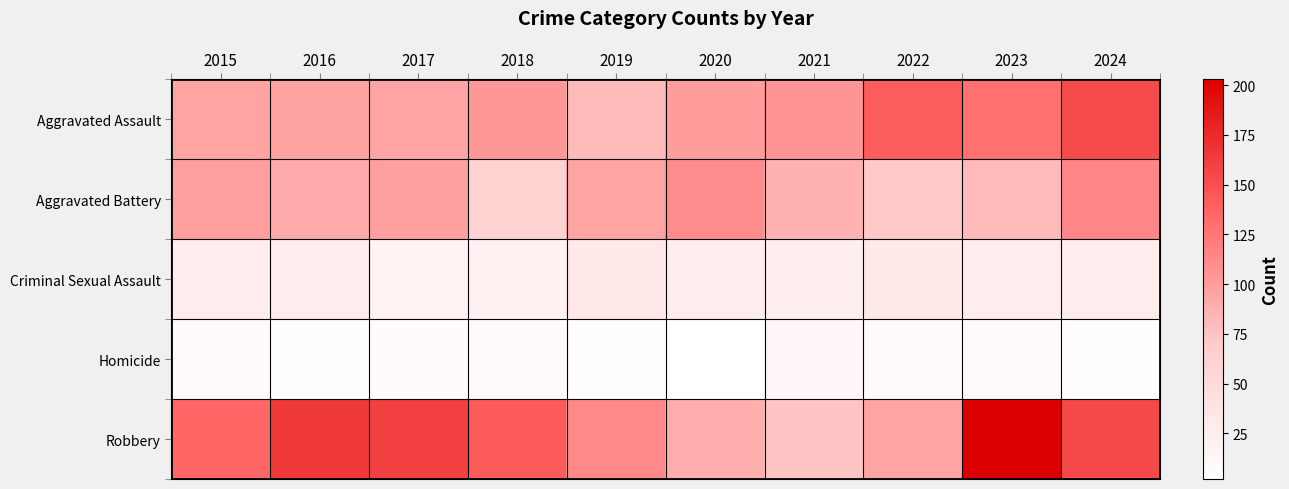

Reading left to right, list all the values displayed in this chart.

Aggravated Assault: 2015=96	2016=97	2017=95	2018=104	2019=81	2020=100	2021=105	2022=142	2023=129	2024=153
Aggravated Battery: 2015=99	2016=91	2017=98	2018=61	2019=96	2020=111	2021=86	2022=71	2023=81	2024=115
Criminal Sexual Assault: 2015=27	2016=26	2017=19	2018=20	2019=32	2020=25	2021=24	2022=32	2023=27	2024=25
Homicide: 2015=9	2016=6	2017=7	2018=9	2019=4	2020=2	2021=12	2022=9	2023=9	2024=4
Robbery: 2015=135	2016=166	2017=160	2018=143	2019=113	2020=89	2021=74	2022=95	2023=203	2024=155